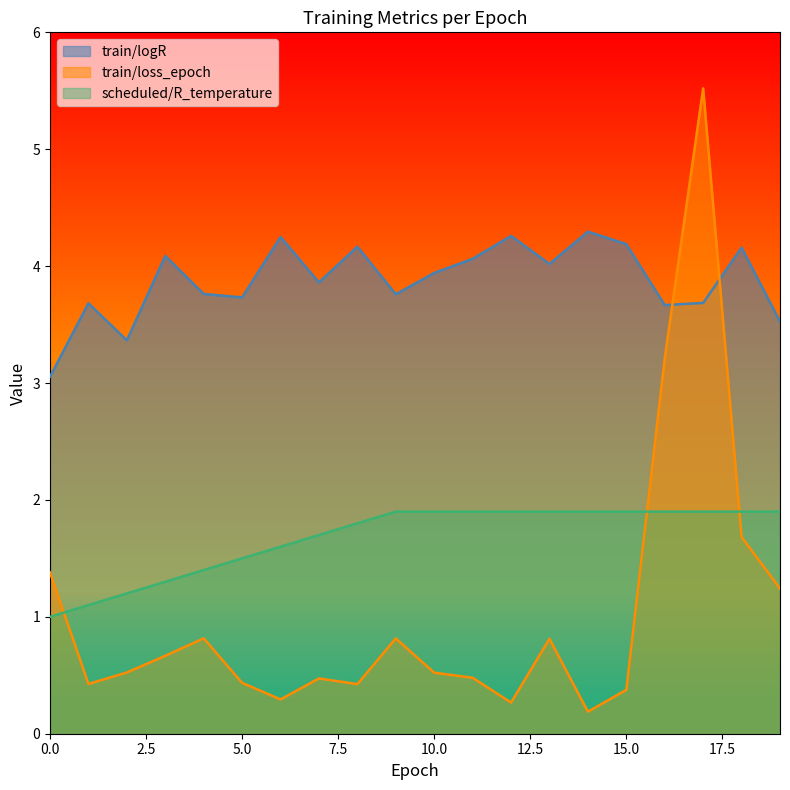

What is the lowest value of the train/logR series?

3.1